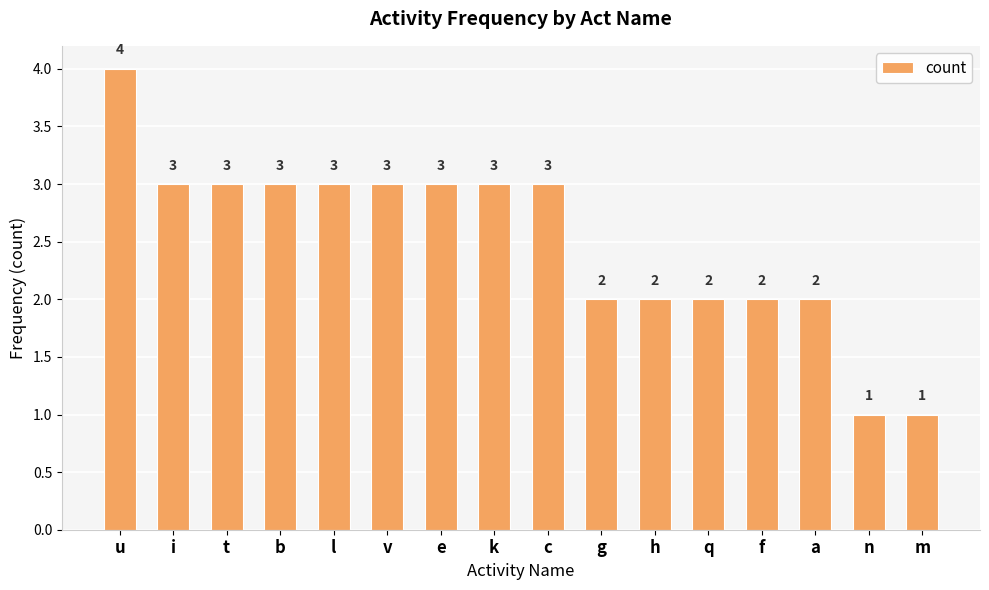

What is the smallest value displayed?

1